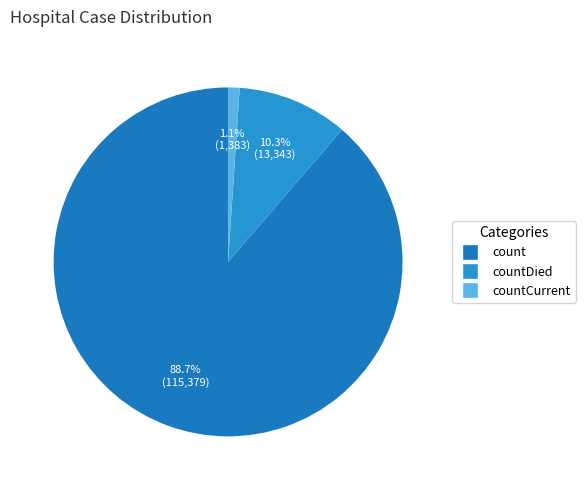

Rank the categories by value from lowest to highest.

countCurrent, countDied, count